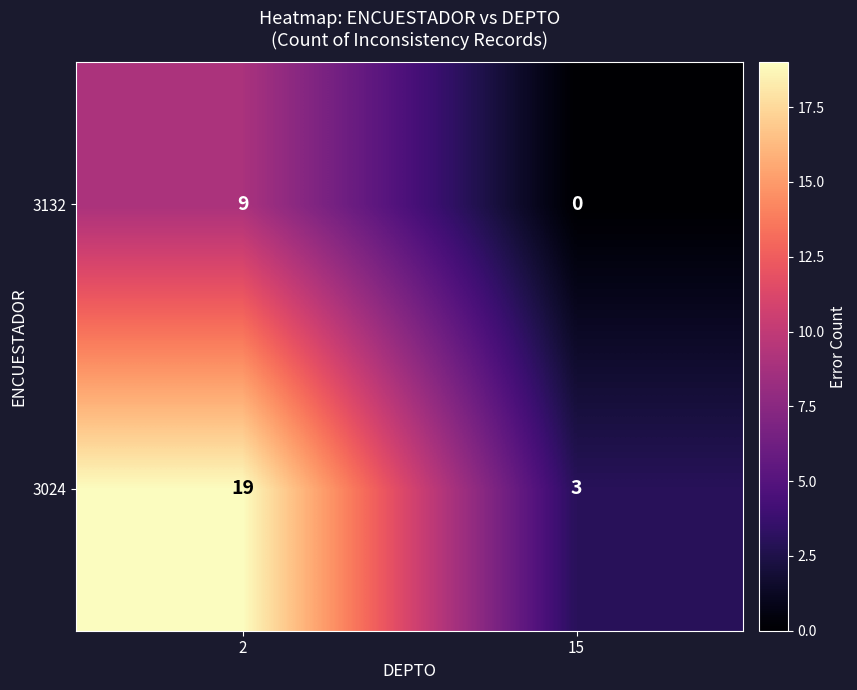

Rank the series at 15 from highest to lowest value.

3024, 3132